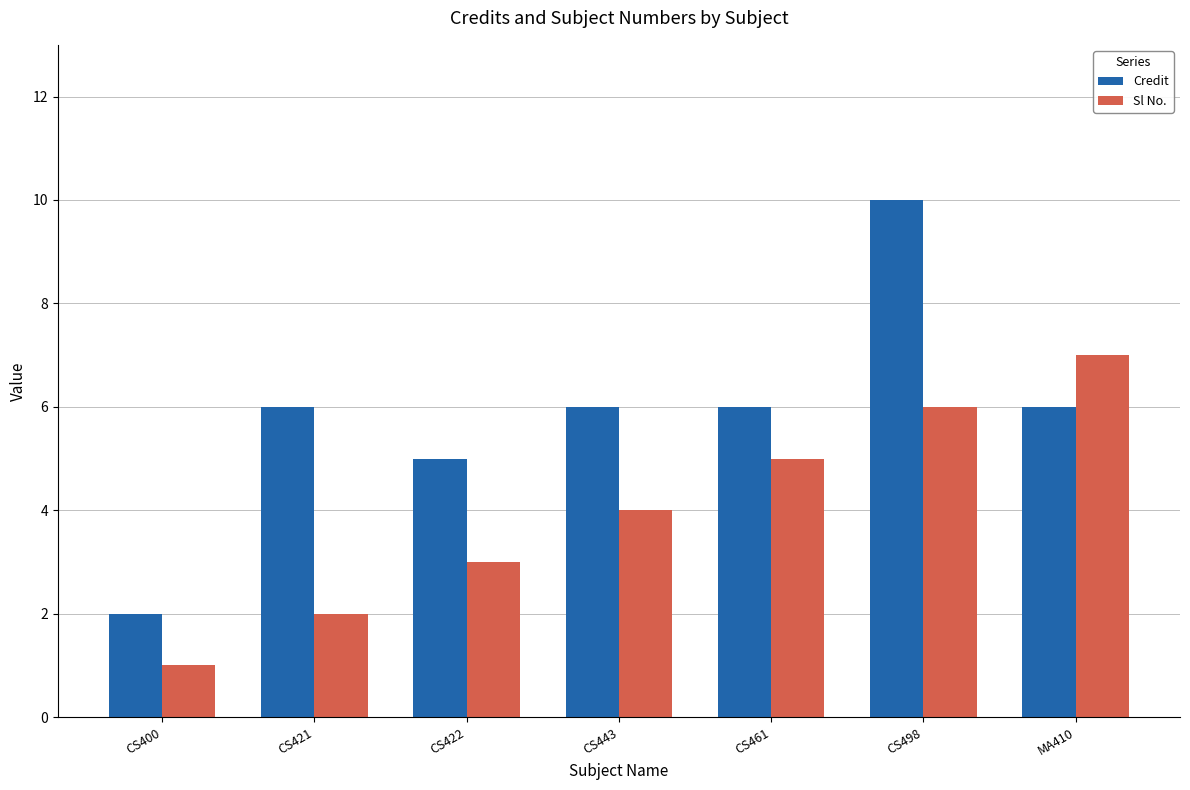

What is the label of the 1st bar from the right?

MA410